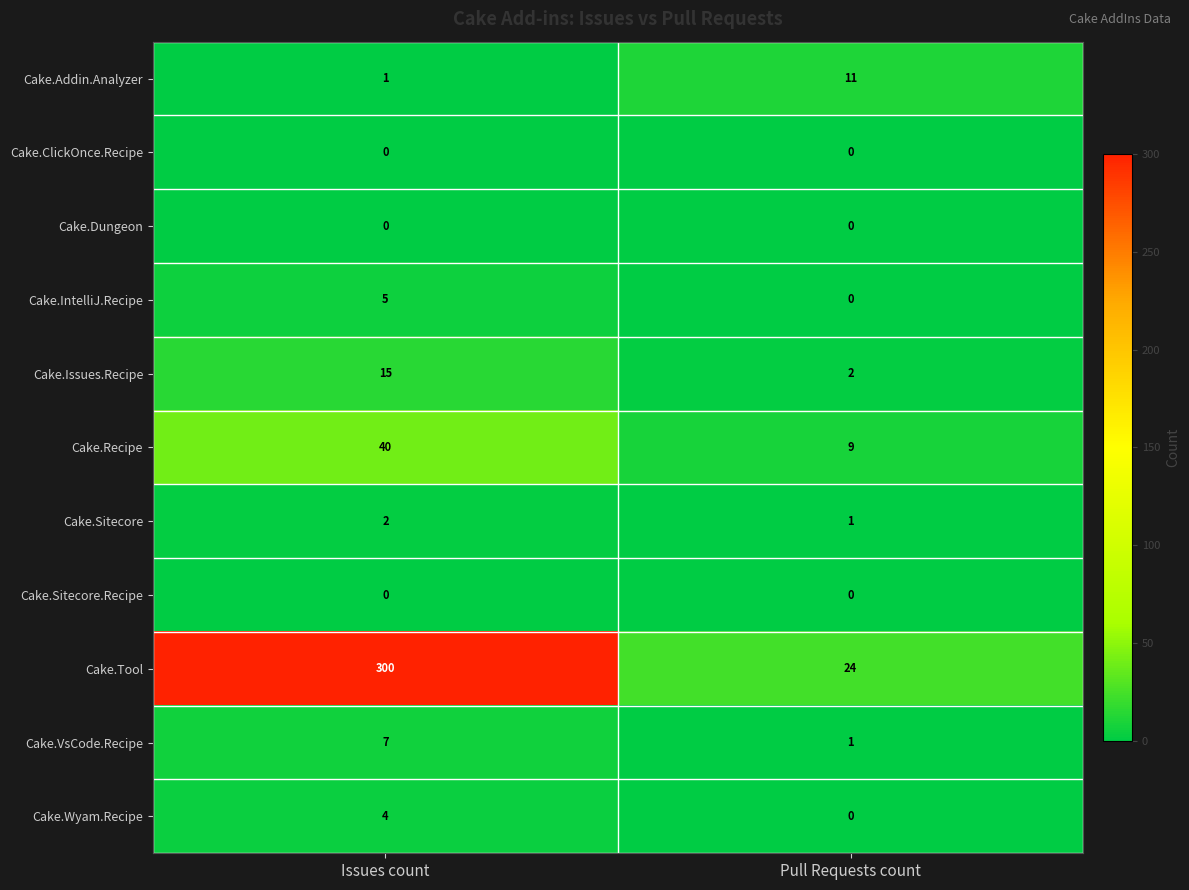

At how many categories does at least one series exceed 287?

1